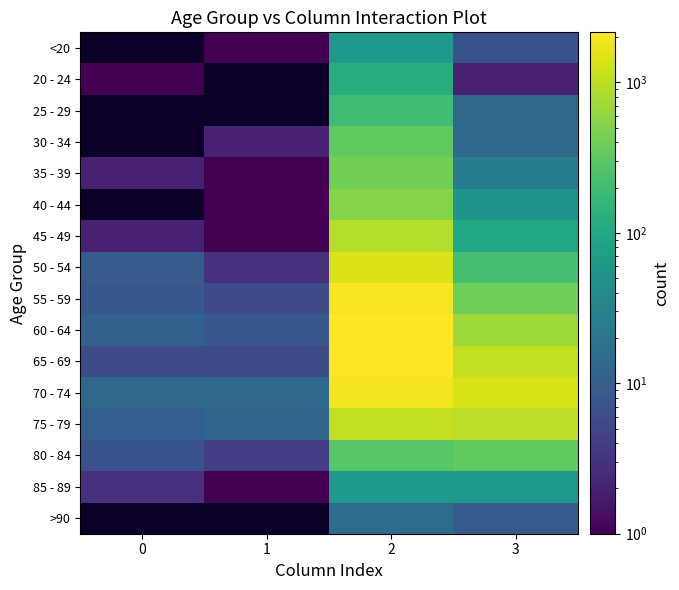

Is the value of 80 - 84 at 1 greater than the value of 60 - 64 at 3?

No